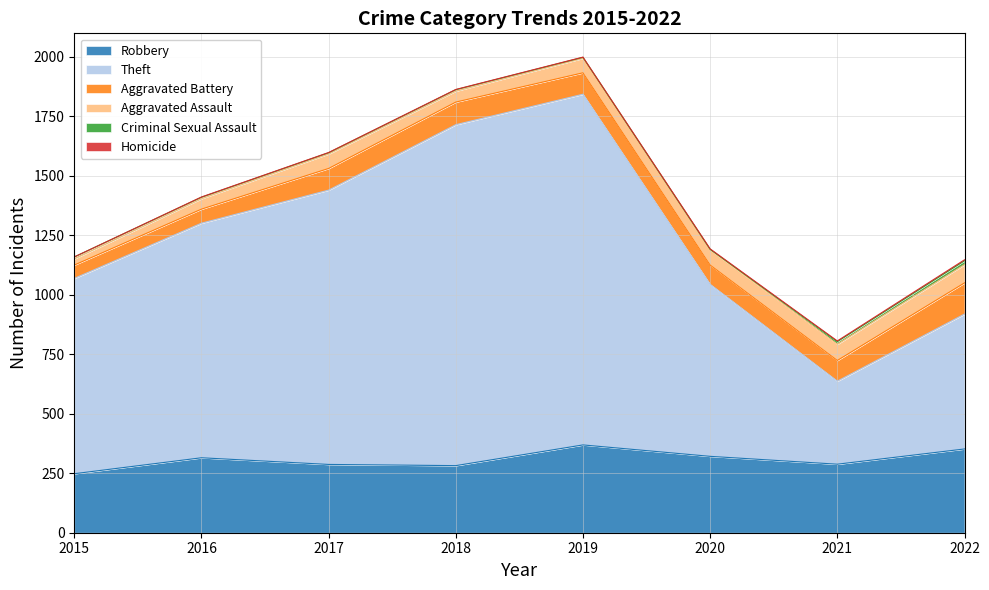

True or false: Robbery and Aggravated Assault cross at least once.

False